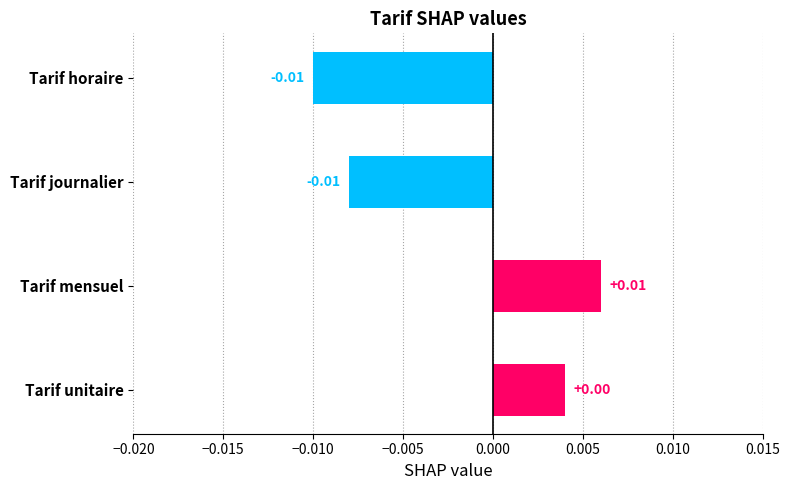

Which label corresponds to the largest value in the chart?

Tarif mensuel